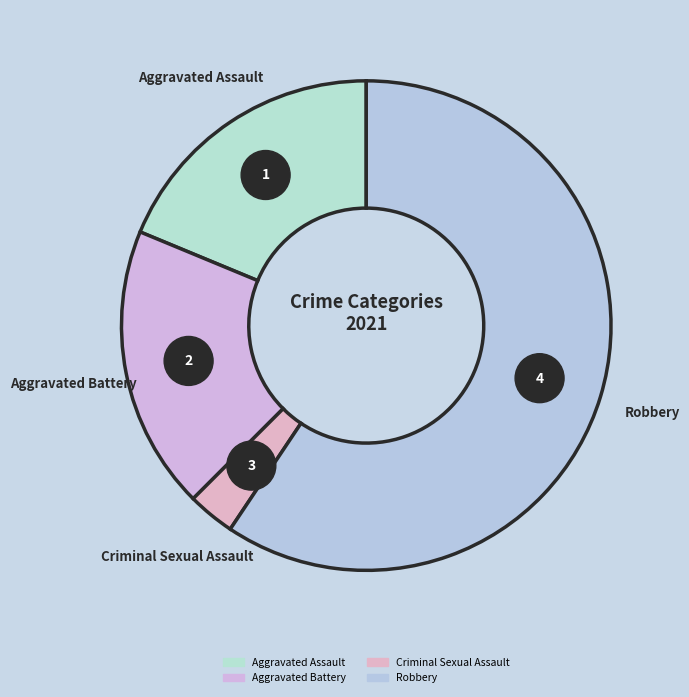

To the nearest percent, what percentage of the pie is Aggravated Battery?

19%